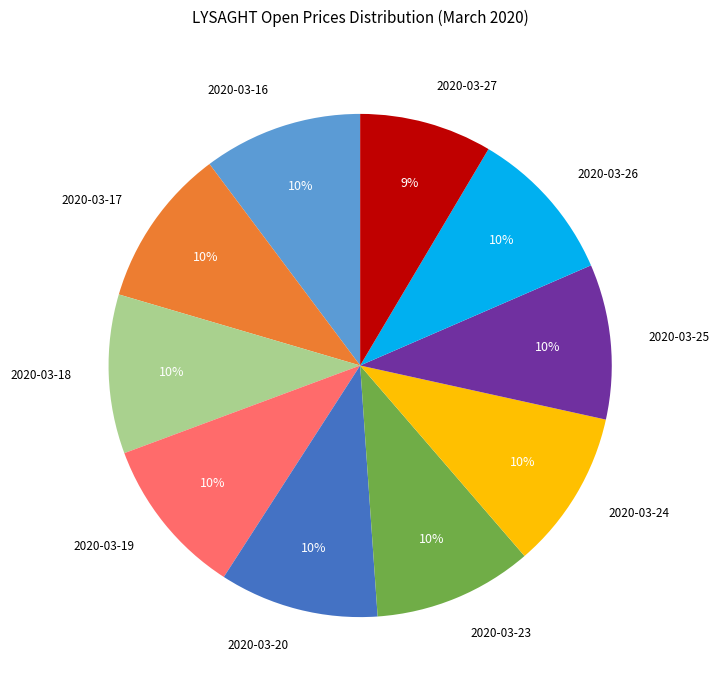

How many slices are in this pie chart?

10